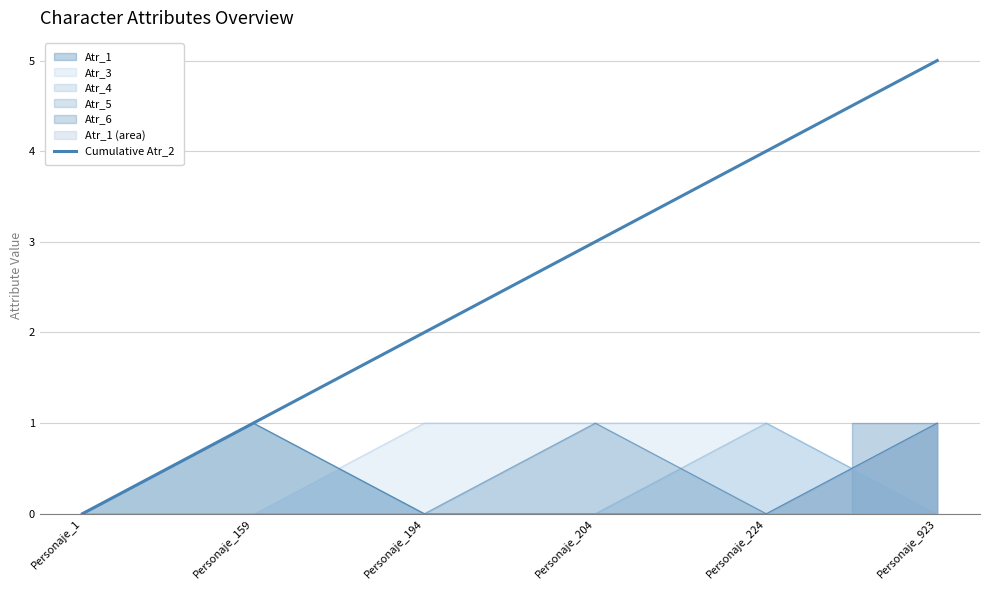

Rank the categories by value from lowest to highest.

Personaje_1, Personaje_159, Personaje_194, Personaje_204, Personaje_224, Personaje_923